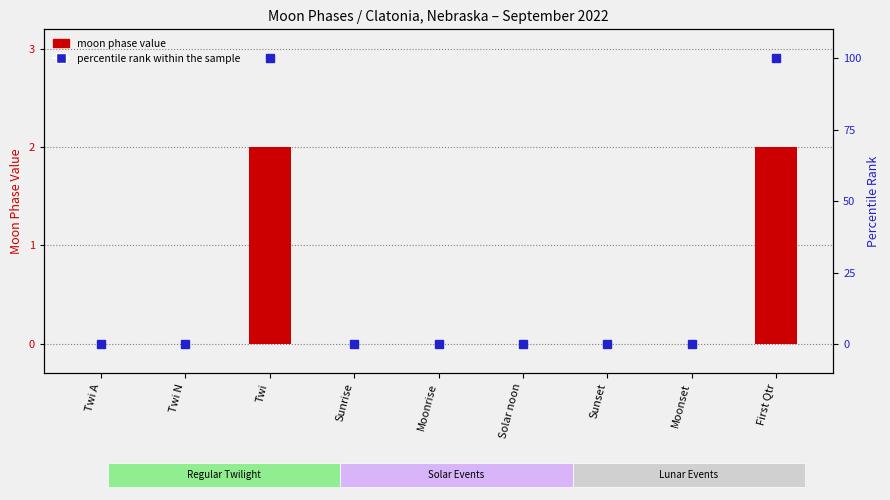

What is the difference between the percentile rank within the sample values at First Qtr and Twi A?

100